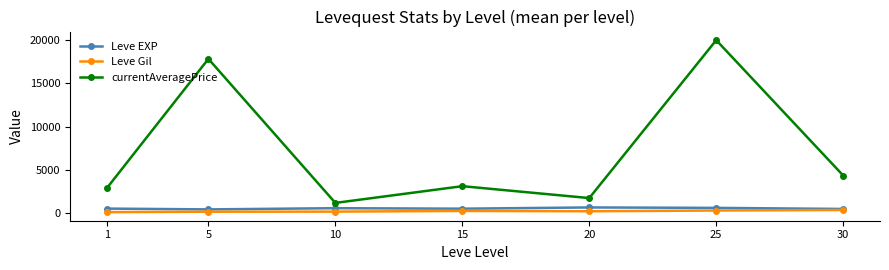

What is the sum of the currentAveragePrice values at 25 and 15?

23112.7